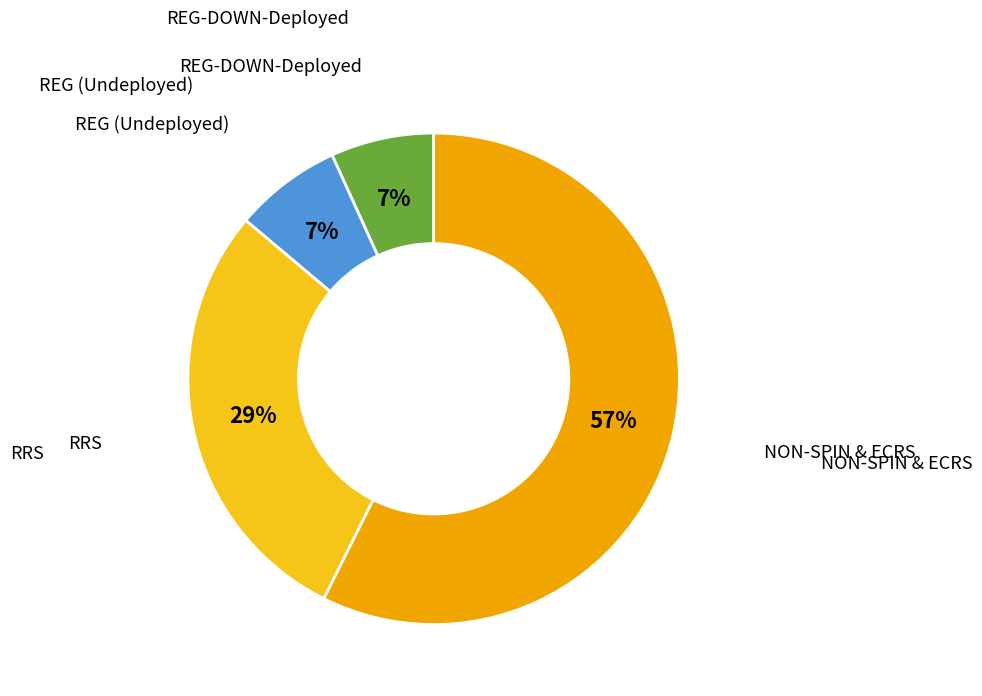

Is there a majority slice in this chart?

Yes